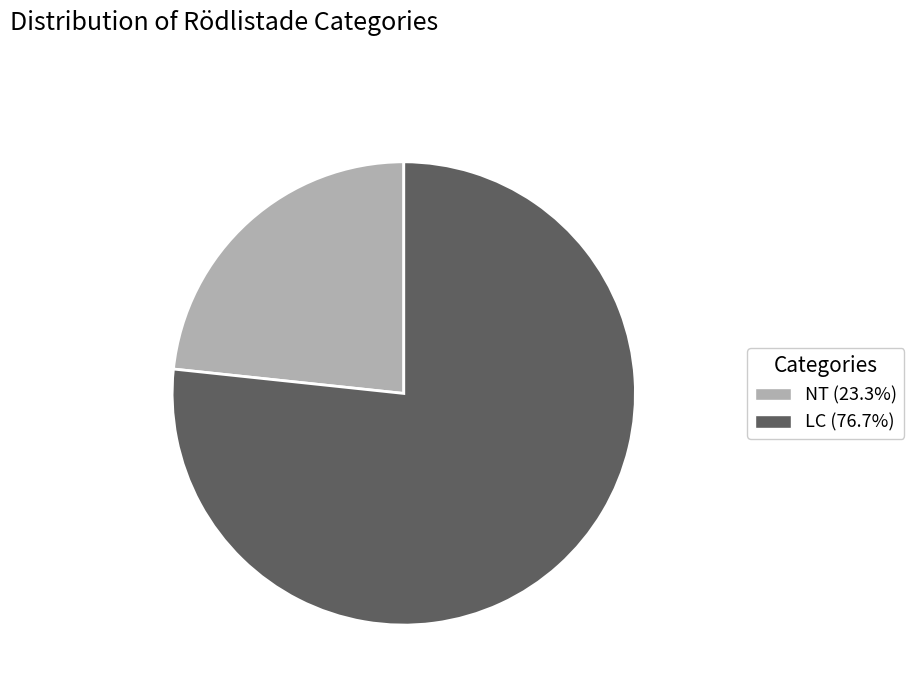

Does LC (76.7%) account for over 50% of the chart?

Yes